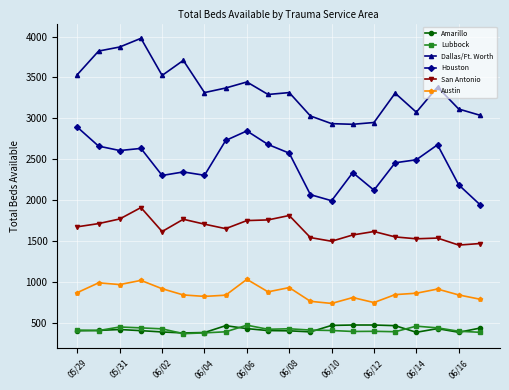

Which series has the widest spread of values?

Dallas/Ft. Worth